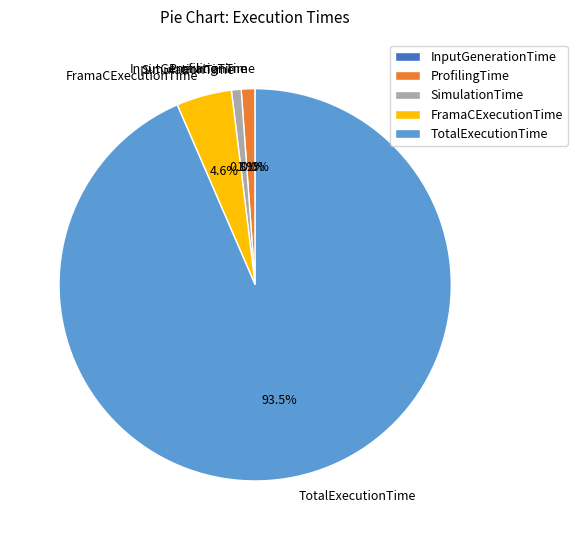

Which category has the biggest portion of the pie?

TotalExecutionTime